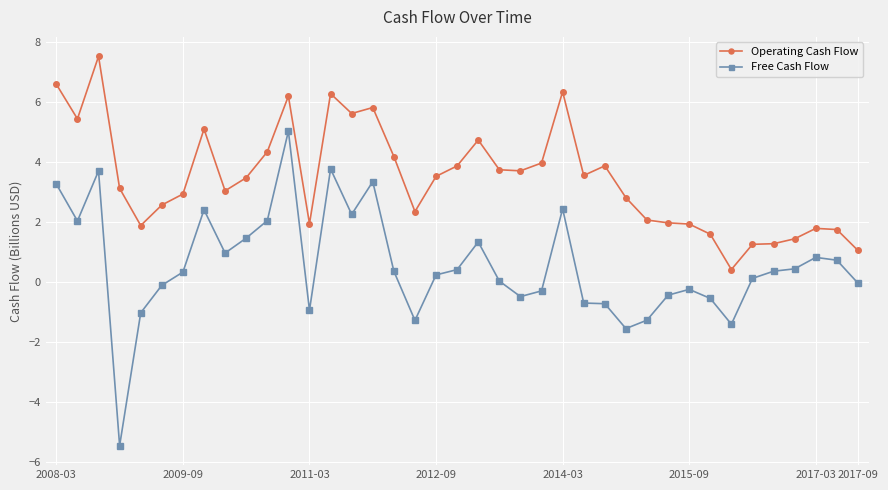

What is the average value of the Operating Cash Flow series?

3.5